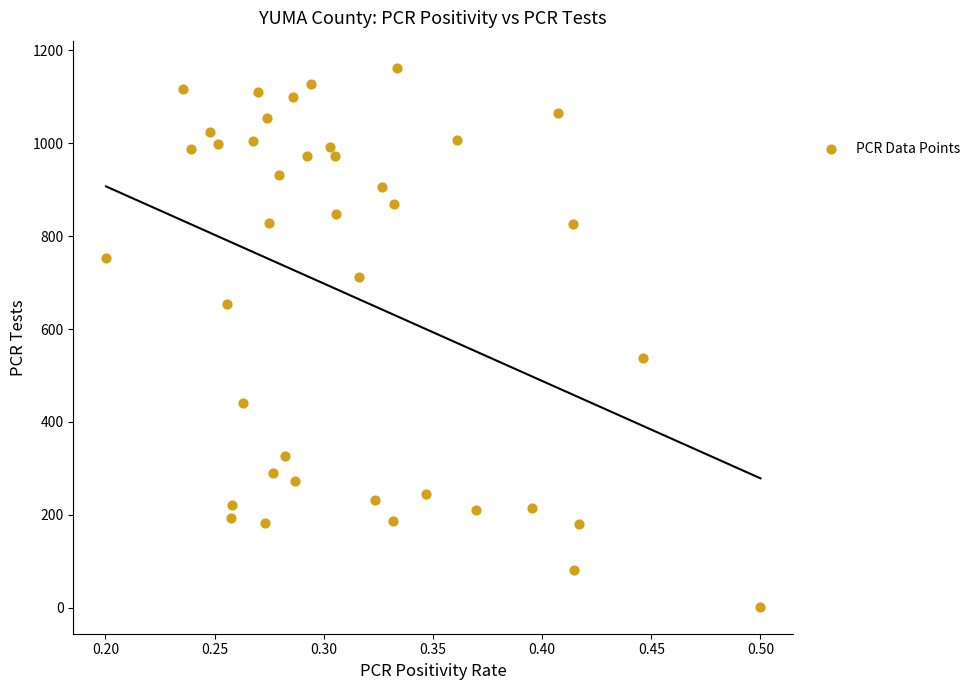

What Y value in the scatter plot is closest to 582?

538